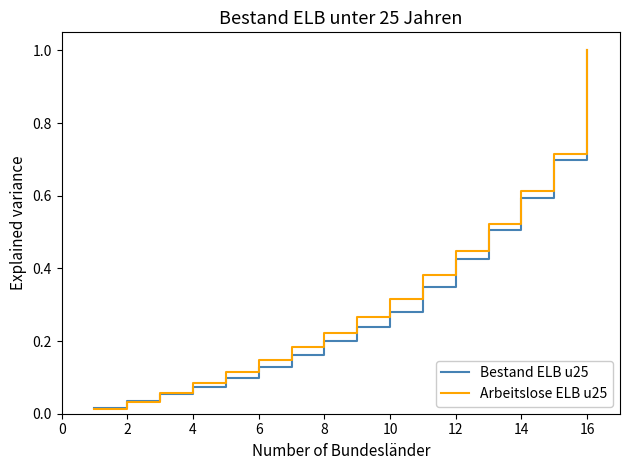

What is the greatest value displayed?

1.0